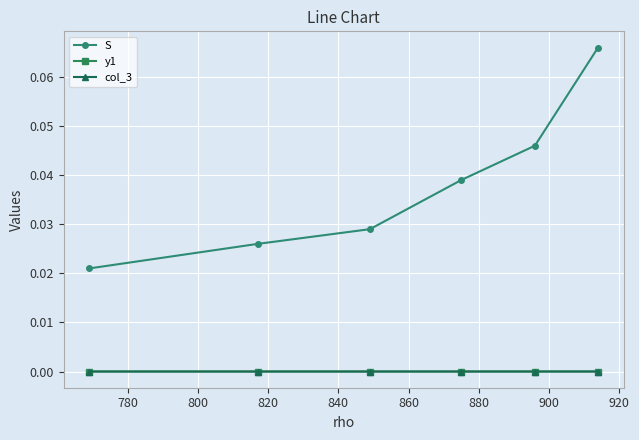

Is this an area chart (filled region under the line)?

No